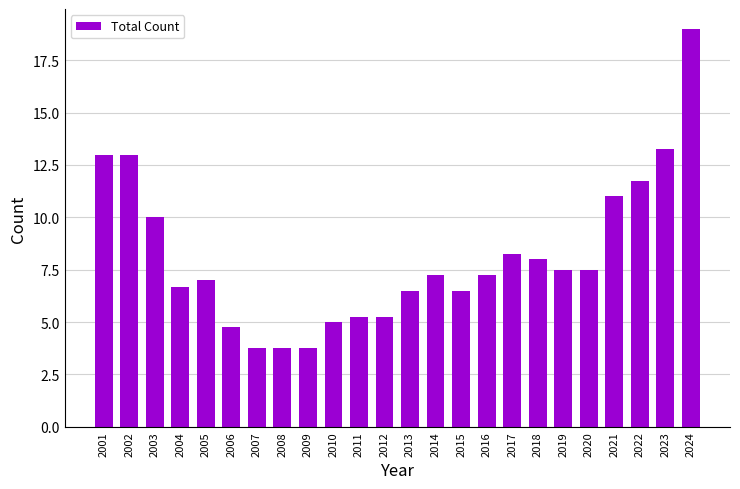

The value of climate change Count at 2006 is -2.1. True or false?

False